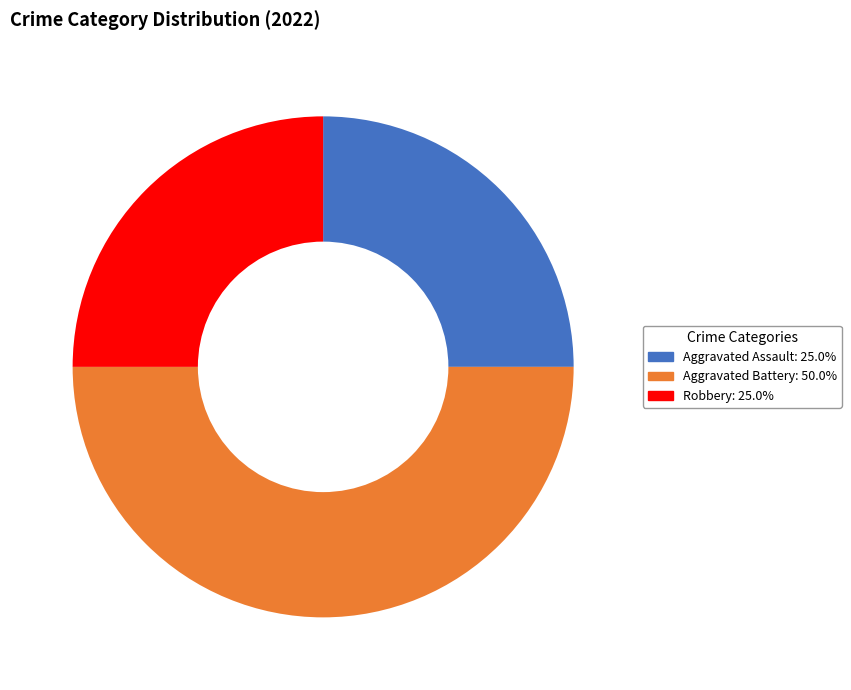

Count the number of slices in the pie.

3